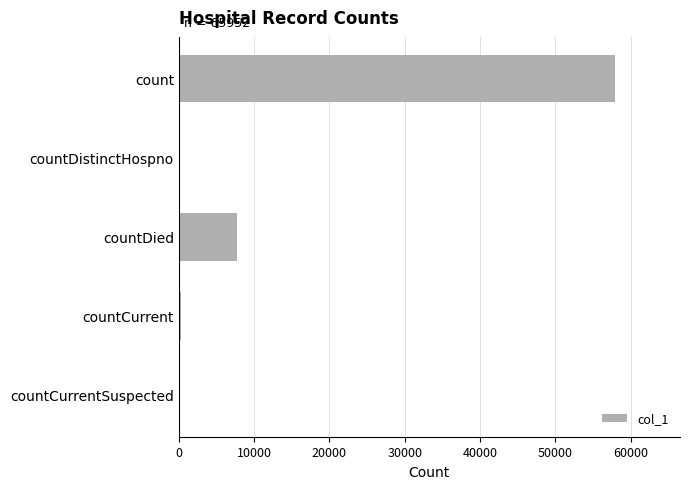

Where is the data nearest to the value 28935?

countDied